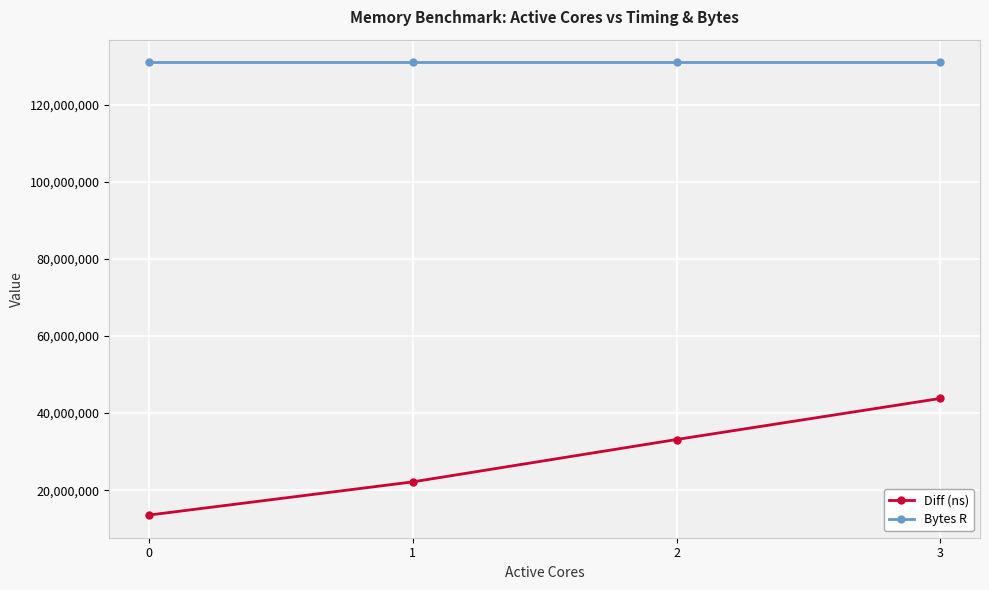

At 0, list the series in order from smallest to largest.

Diff (ns), Bytes R